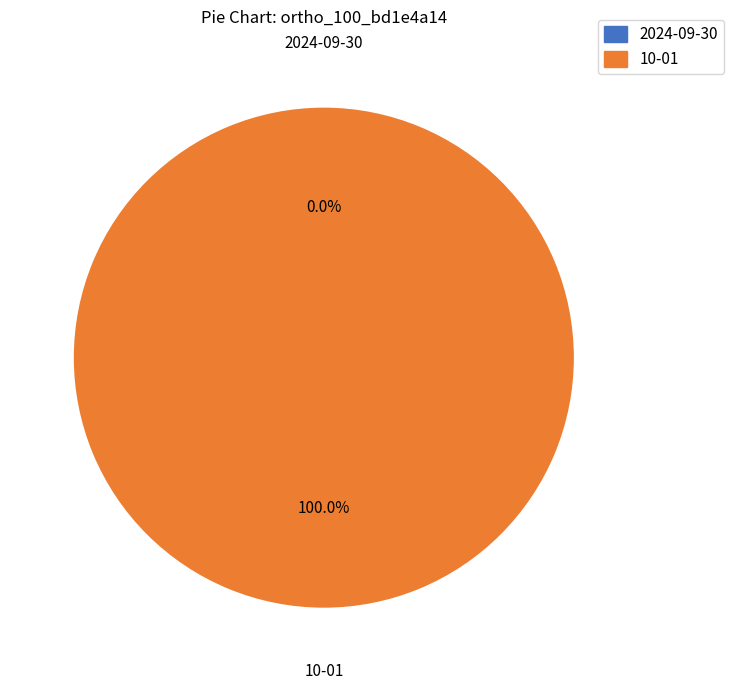

Combined, do 10-01 and 2024-09-30 account for over 50%?

Yes